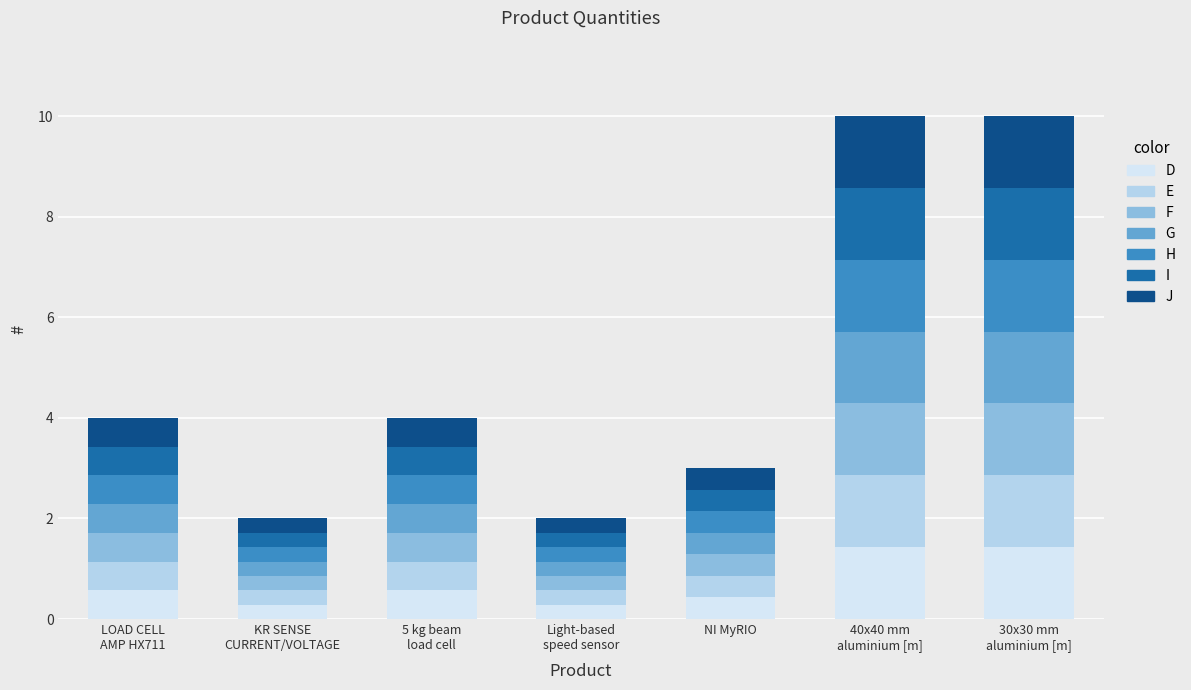

What is the average value of the D series?

0.7